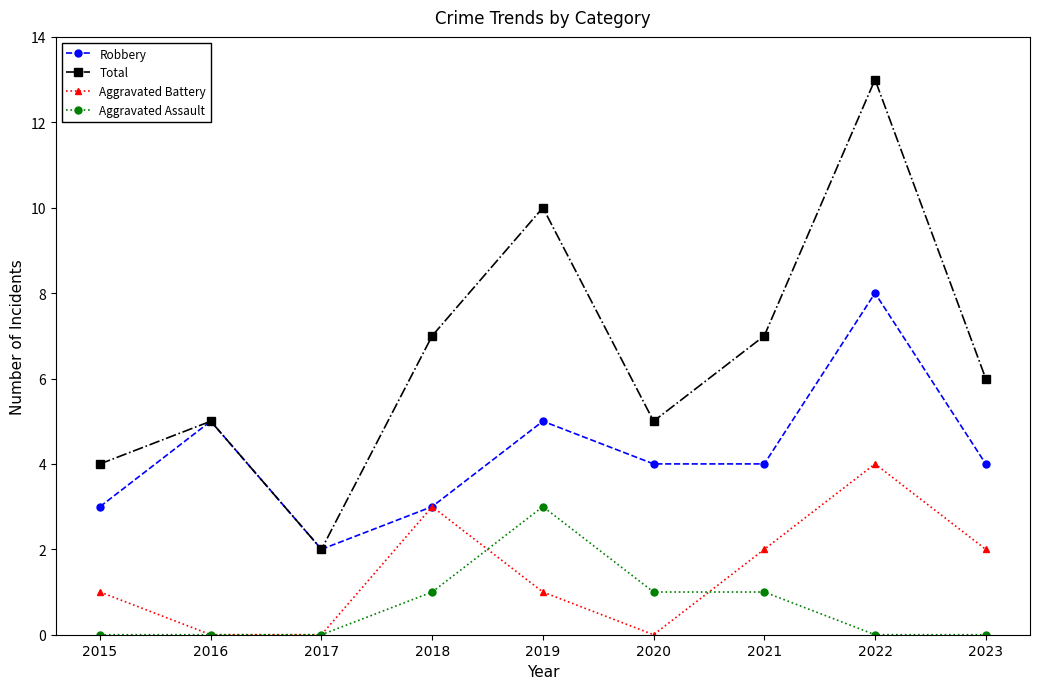

At 2019, list the series in order from largest to smallest.

Total, Robbery, Aggravated Assault, Aggravated Battery